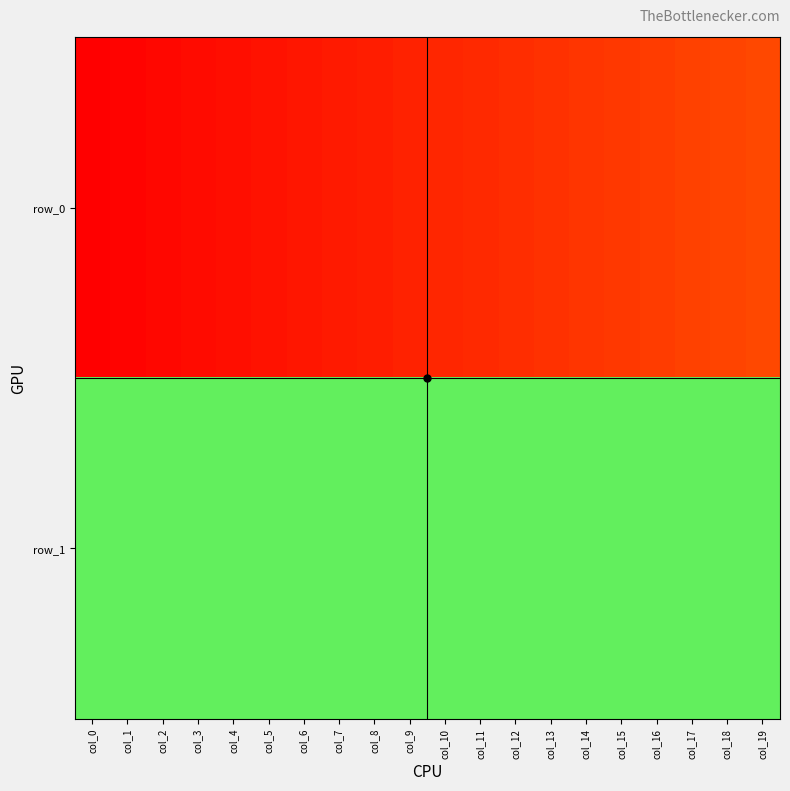

What is the difference between the maximum and minimum values in the row_0 series?

19